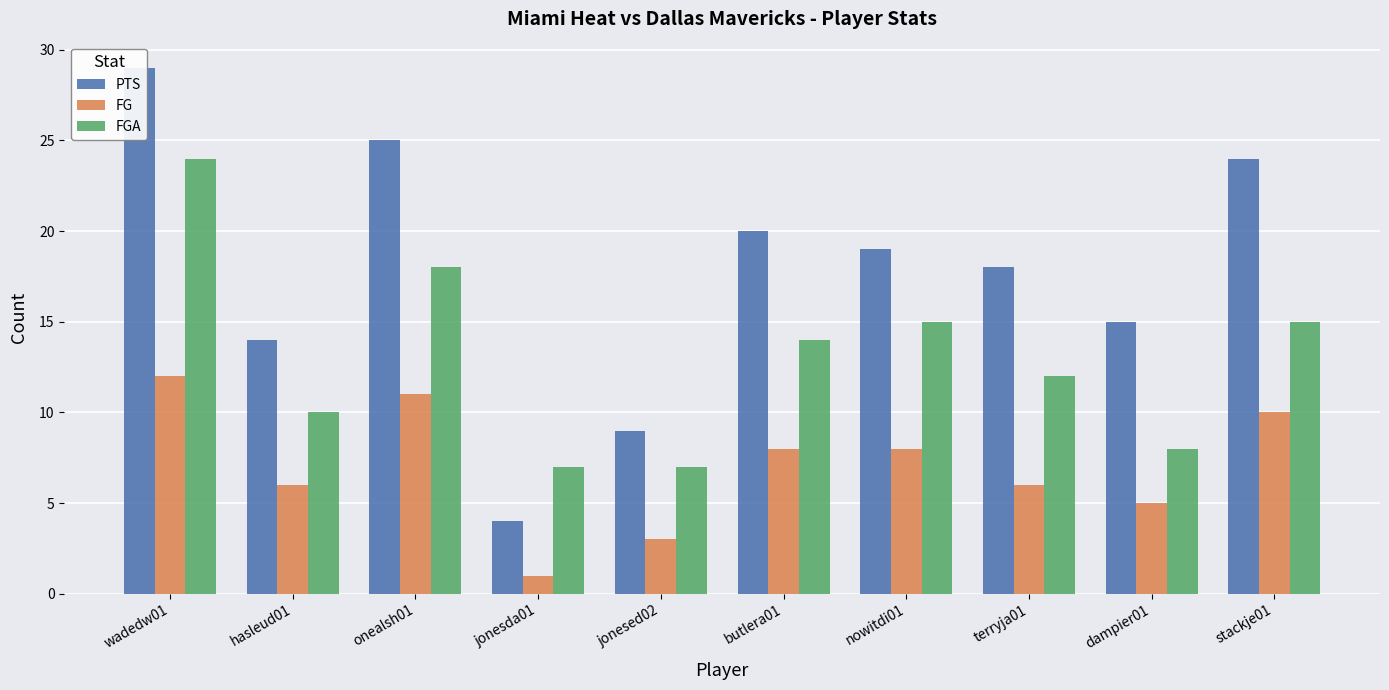

At which category is the sum across all series the highest?

wadedw01